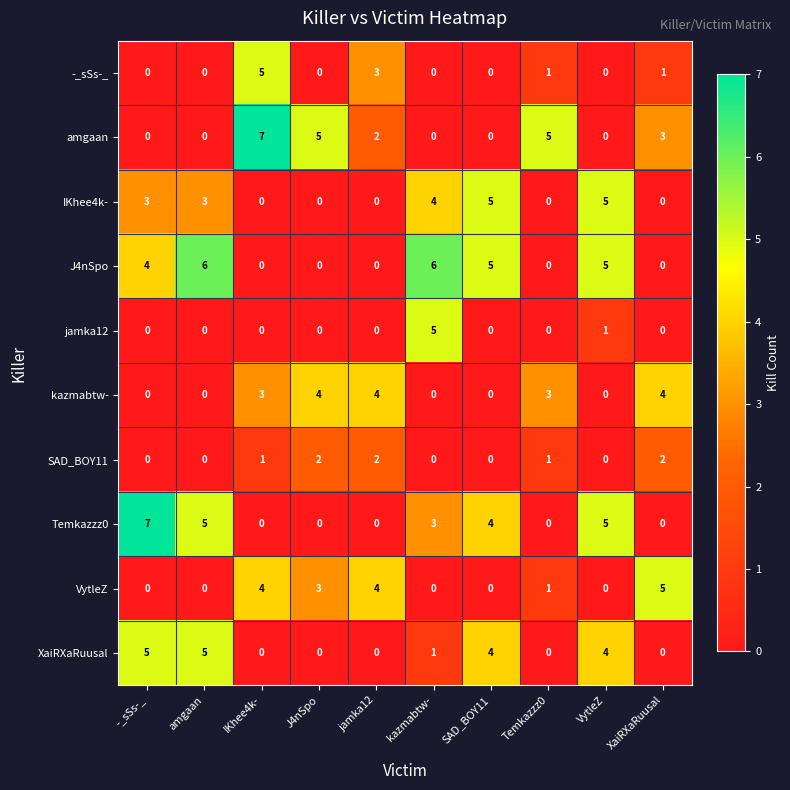

How many positive values does the amgaan series have?

5